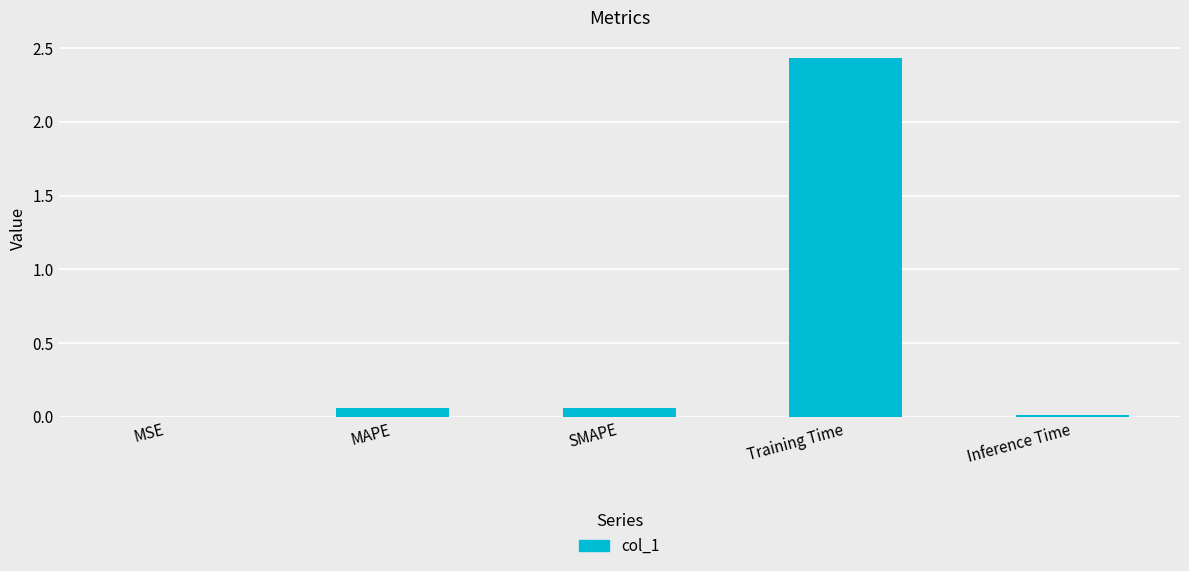

The chart shows a value of 4.0 at Training Time. True or false?

False